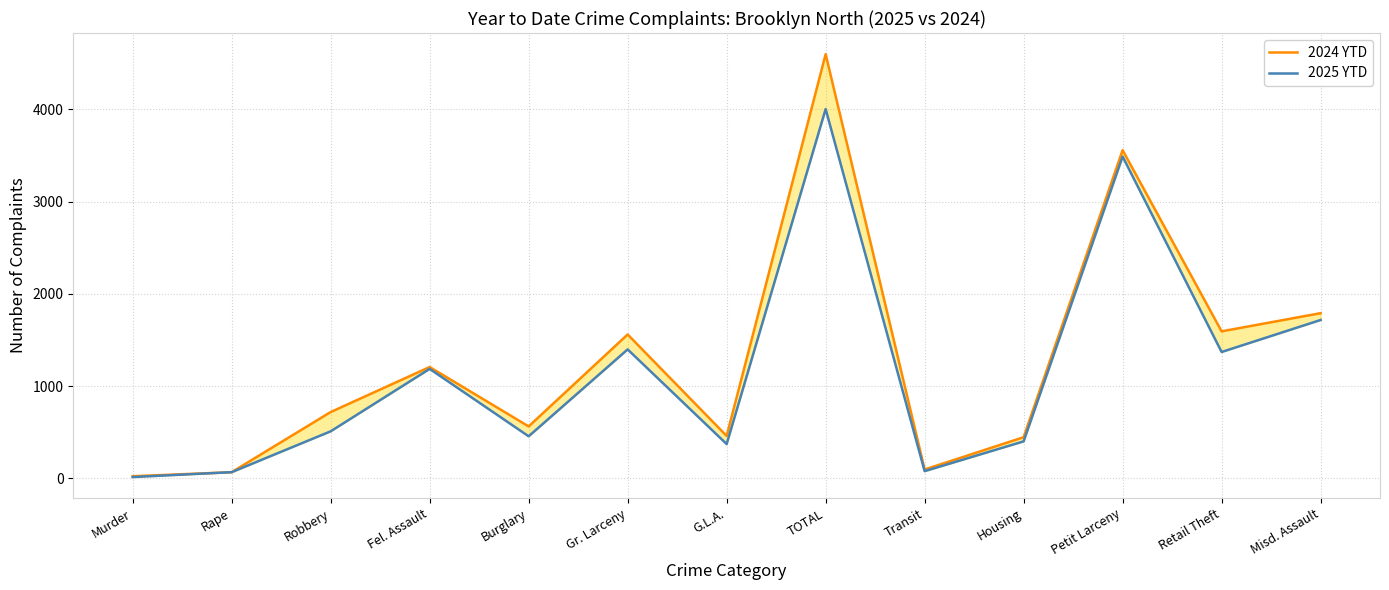

Reading left to right, extract all data points from this chart.

2024 YTD: 23	67	719	1207	563	1560	460	4599	96	446	3558	1594	1791
2025 YTD: 14	67	510	1187	456	1398	372	4004	78	401	3489	1370	1717